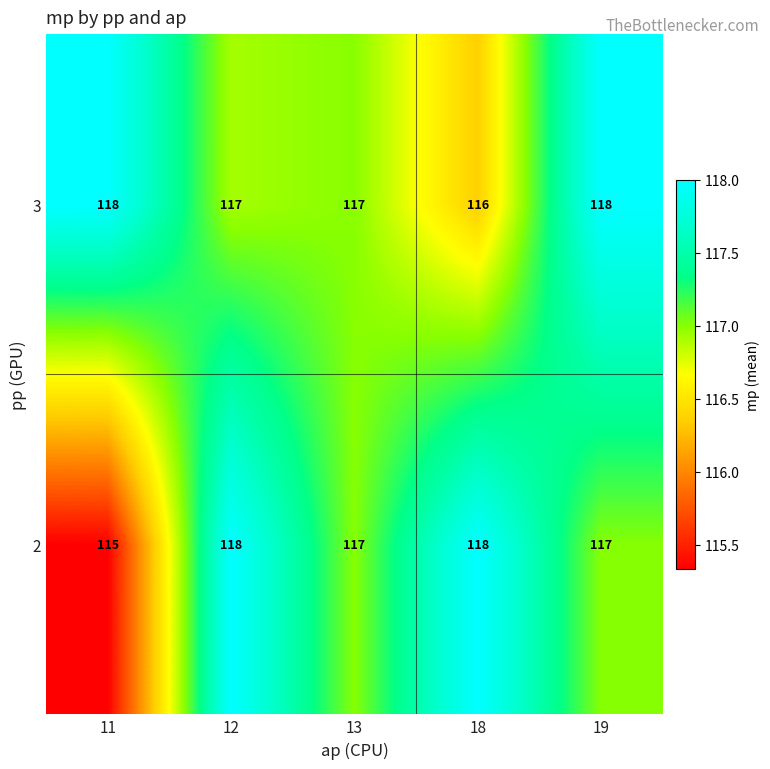

What is the average value of the 3 series?

117